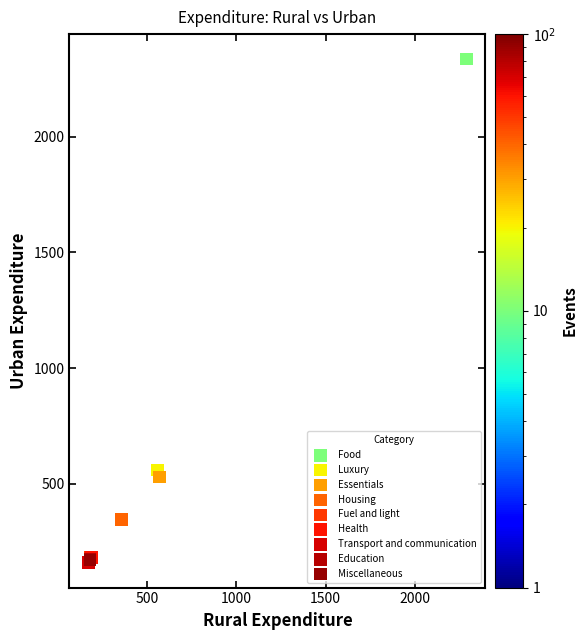

What are all the series names shown in the legend?

Food, Luxury, Essentials, Housing, Fuel and light, Health, Transport and communication, Education, Miscellaneous